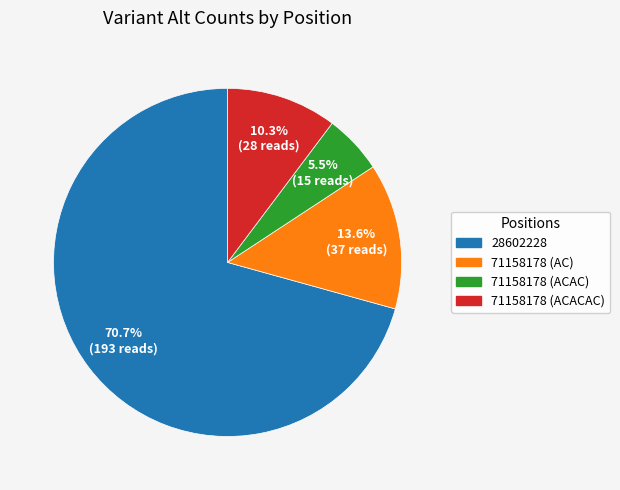

How much of the chart is everything except 71158178 (AC)?

86.4%